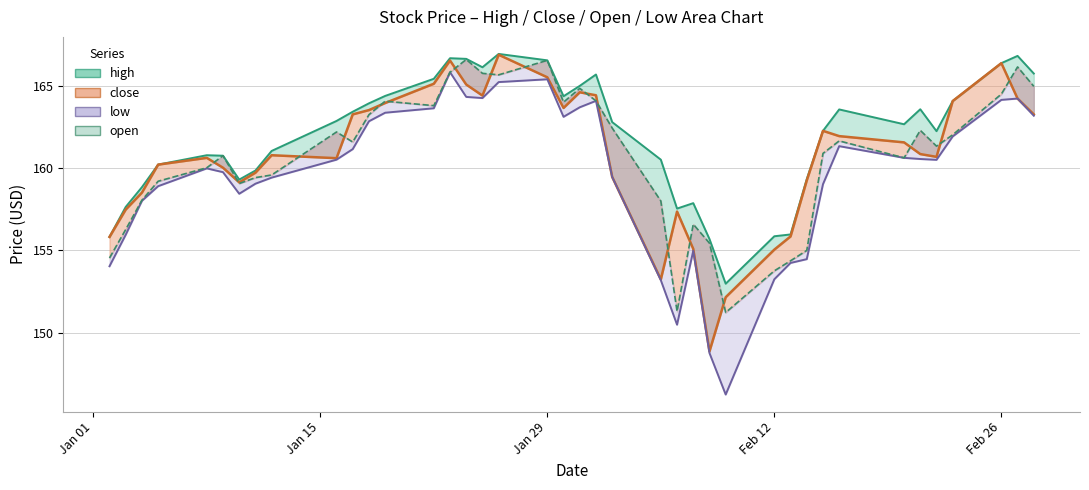

What is the value of the close point at the 22nd from the left?

164.4